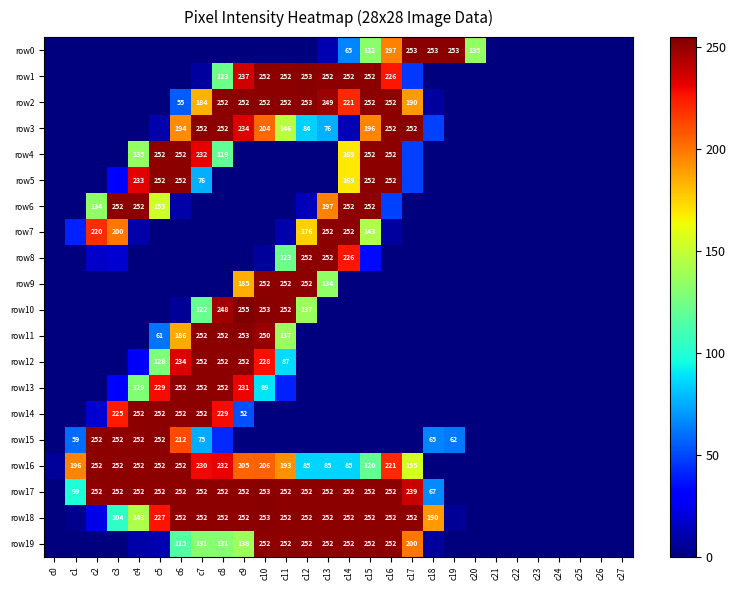

Is it true that row16 equals 85 at c14?

True